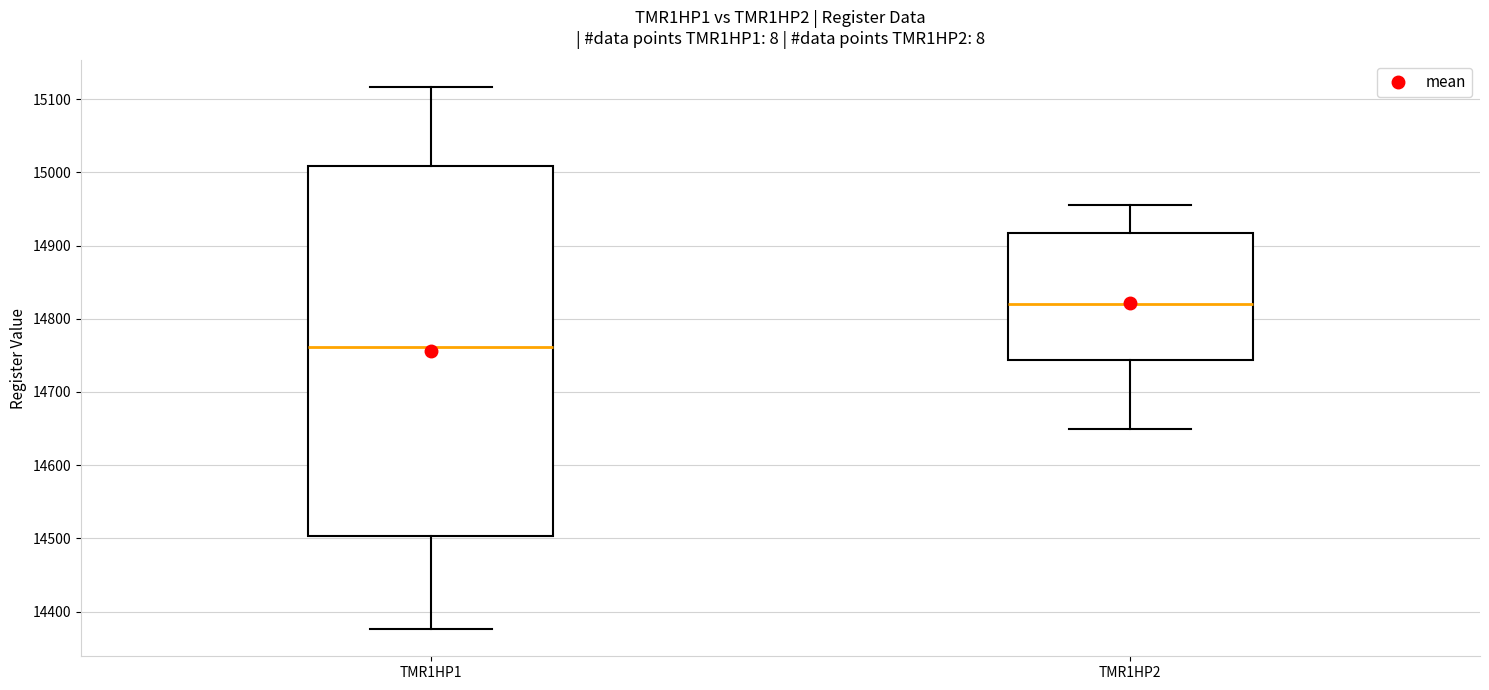

Reading left to right, read every box against the y-axis: the position of its median line, the range the box covers, and the ends of its whiskers. The values are not printed on the chart, so give them approximately, as read against the axis.

TMR1HP1: median 14760, box 14500 to 15010, whiskers 14380 to 15120
TMR1HP2: median 14820, box 14740 to 14920, whiskers 14650 to 14960